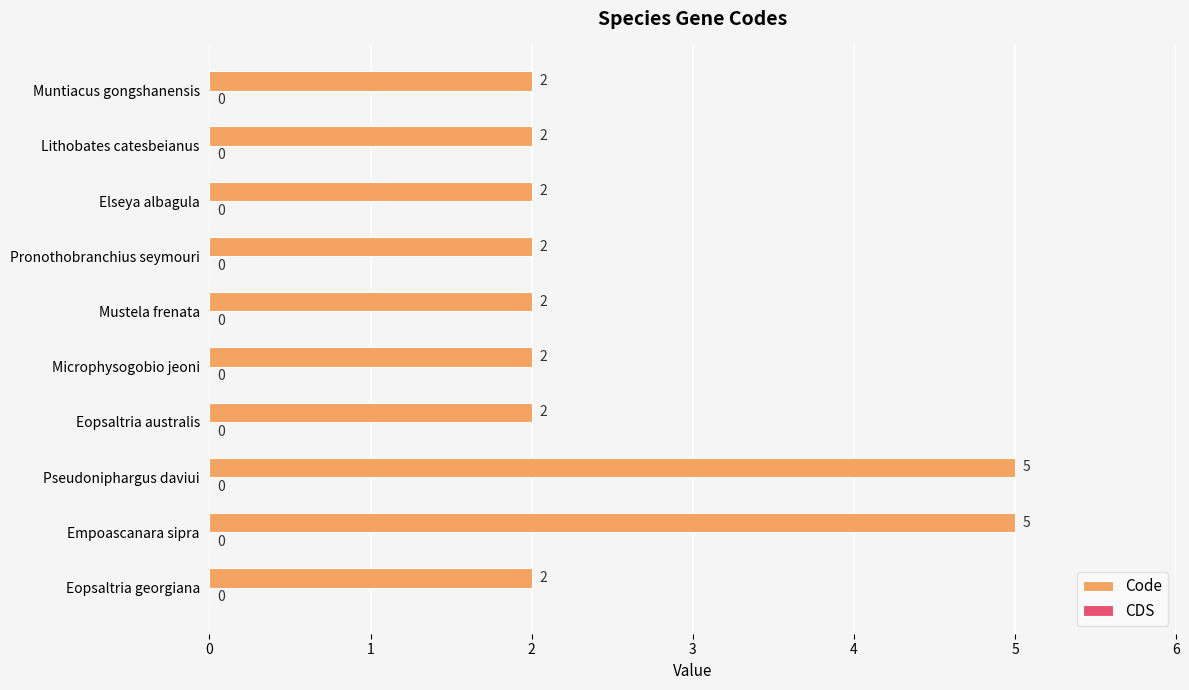

What is the greatest value displayed?

5